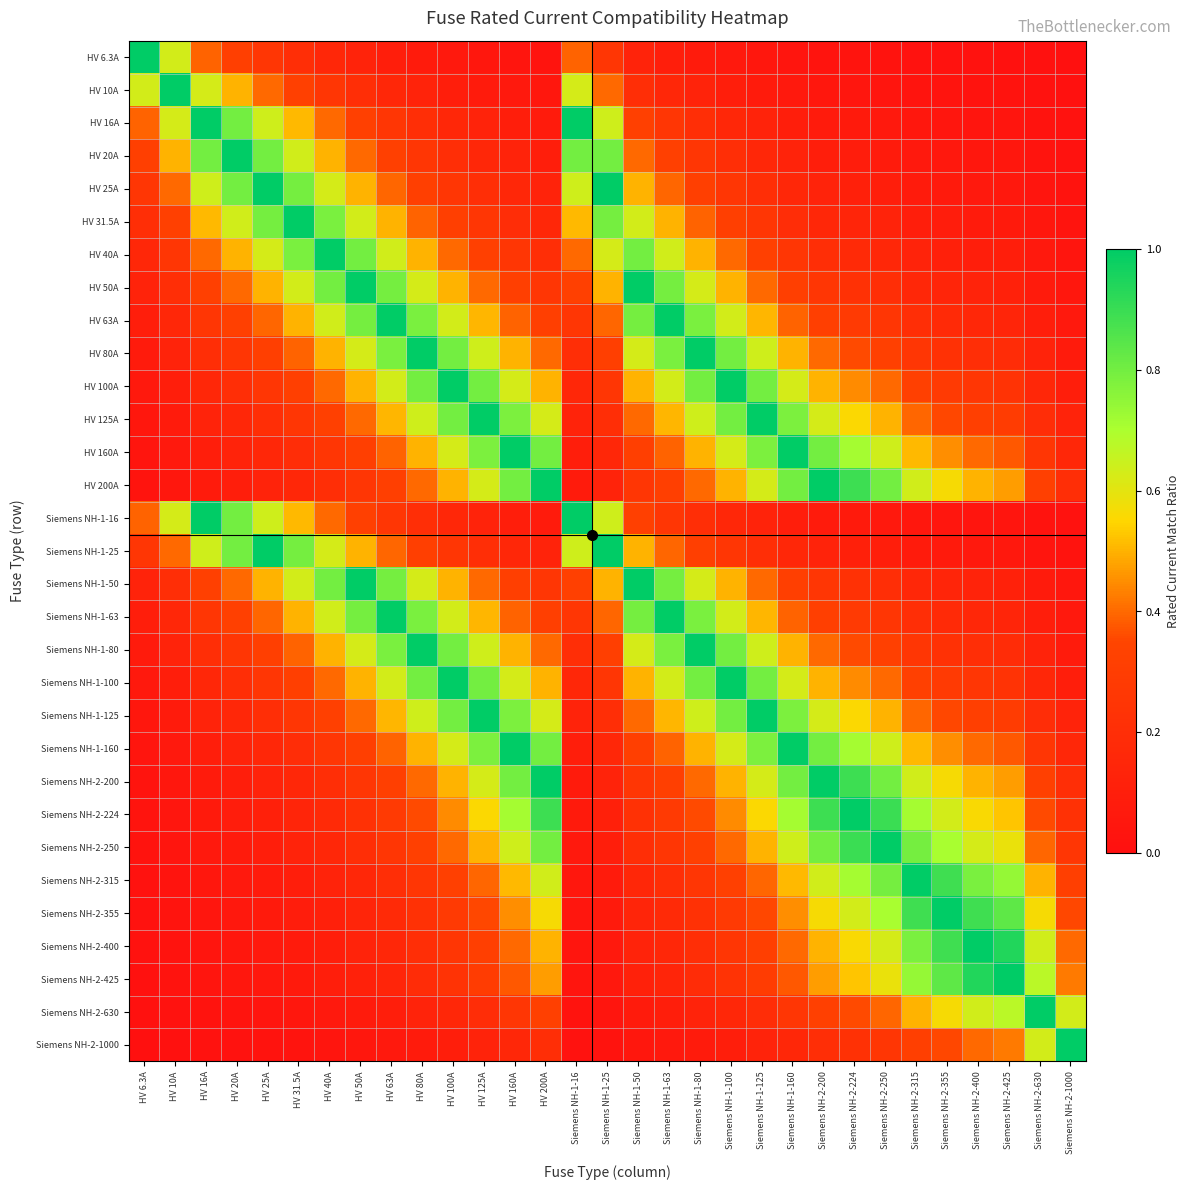

Reading left to right, what are all the values shown in this chart?

HV 6.3A: HV 6.3A=1.0	HV 10A=0.6	HV 16A=0.4	HV 20A=0.3	HV 25A=0.3	HV 31.5A=0.2	HV 40A=0.2	HV 50A=0.1	HV 63A=0.1	HV 80A=0.1	HV 100A=0.1	HV 125A=0.1	HV 160A=0.0	HV 200A=0.0	Siemens NH-1-16=0.4	Siemens NH-1-25=0.3	Siemens NH-1-50=0.1	Siemens NH-1-63=0.1	Siemens NH-1-80=0.1	Siemens NH-1-100=0.1	Siemens NH-1-125=0.1	Siemens NH-1-160=0.0	Siemens NH-2-200=0.0	Siemens NH-2-224=0.0	Siemens NH-2-250=0.0	Siemens NH-2-315=0.0	Siemens NH-2-355=0.0	Siemens NH-2-400=0.0	Siemens NH-2-425=0.0	Siemens NH-2-630=0.0	Siemens NH-2-1000=0.0
HV 10A: HV 6.3A=0.6	HV 10A=1.0	HV 16A=0.6	HV 20A=0.5	HV 25A=0.4	HV 31.5A=0.3	HV 40A=0.2	HV 50A=0.2	HV 63A=0.2	HV 80A=0.1	HV 100A=0.1	HV 125A=0.1	HV 160A=0.1	HV 200A=0.1	Siemens NH-1-16=0.6	Siemens NH-1-25=0.4	Siemens NH-1-50=0.2	Siemens NH-1-63=0.2	Siemens NH-1-80=0.1	Siemens NH-1-100=0.1	Siemens NH-1-125=0.1	Siemens NH-1-160=0.1	Siemens NH-2-200=0.1	Siemens NH-2-224=0.0	Siemens NH-2-250=0.0	Siemens NH-2-315=0.0	Siemens NH-2-355=0.0	Siemens NH-2-400=0.0	Siemens NH-2-425=0.0	Siemens NH-2-630=0.0	Siemens NH-2-1000=0.0
HV 16A: HV 6.3A=0.4	HV 10A=0.6	HV 16A=1.0	HV 20A=0.8	HV 25A=0.6	HV 31.5A=0.5	HV 40A=0.4	HV 50A=0.3	HV 63A=0.3	HV 80A=0.2	HV 100A=0.2	HV 125A=0.1	HV 160A=0.1	HV 200A=0.1	Siemens NH-1-16=1.0	Siemens NH-1-25=0.6	Siemens NH-1-50=0.3	Siemens NH-1-63=0.3	Siemens NH-1-80=0.2	Siemens NH-1-100=0.2	Siemens NH-1-125=0.1	Siemens NH-1-160=0.1	Siemens NH-2-200=0.1	Siemens NH-2-224=0.1	Siemens NH-2-250=0.1	Siemens NH-2-315=0.1	Siemens NH-2-355=0.0	Siemens NH-2-400=0.0	Siemens NH-2-425=0.0	Siemens NH-2-630=0.0	Siemens NH-2-1000=0.0
HV 20A: HV 6.3A=0.3	HV 10A=0.5	HV 16A=0.8	HV 20A=1.0	HV 25A=0.8	HV 31.5A=0.6	HV 40A=0.5	HV 50A=0.4	HV 63A=0.3	HV 80A=0.2	HV 100A=0.2	HV 125A=0.2	HV 160A=0.1	HV 200A=0.1	Siemens NH-1-16=0.8	Siemens NH-1-25=0.8	Siemens NH-1-50=0.4	Siemens NH-1-63=0.3	Siemens NH-1-80=0.2	Siemens NH-1-100=0.2	Siemens NH-1-125=0.2	Siemens NH-1-160=0.1	Siemens NH-2-200=0.1	Siemens NH-2-224=0.1	Siemens NH-2-250=0.1	Siemens NH-2-315=0.1	Siemens NH-2-355=0.1	Siemens NH-2-400=0.1	Siemens NH-2-425=0.0	Siemens NH-2-630=0.0	Siemens NH-2-1000=0.0
HV 25A: HV 6.3A=0.3	HV 10A=0.4	HV 16A=0.6	HV 20A=0.8	HV 25A=1.0	HV 31.5A=0.8	HV 40A=0.6	HV 50A=0.5	HV 63A=0.4	HV 80A=0.3	HV 100A=0.2	HV 125A=0.2	HV 160A=0.2	HV 200A=0.1	Siemens NH-1-16=0.6	Siemens NH-1-25=1.0	Siemens NH-1-50=0.5	Siemens NH-1-63=0.4	Siemens NH-1-80=0.3	Siemens NH-1-100=0.2	Siemens NH-1-125=0.2	Siemens NH-1-160=0.2	Siemens NH-2-200=0.1	Siemens NH-2-224=0.1	Siemens NH-2-250=0.1	Siemens NH-2-315=0.1	Siemens NH-2-355=0.1	Siemens NH-2-400=0.1	Siemens NH-2-425=0.1	Siemens NH-2-630=0.0	Siemens NH-2-1000=0.0
HV 31.5A: HV 6.3A=0.2	HV 10A=0.3	HV 16A=0.5	HV 20A=0.6	HV 25A=0.8	HV 31.5A=1.0	HV 40A=0.8	HV 50A=0.6	HV 63A=0.5	HV 80A=0.4	HV 100A=0.3	HV 125A=0.3	HV 160A=0.2	HV 200A=0.2	Siemens NH-1-16=0.5	Siemens NH-1-25=0.8	Siemens NH-1-50=0.6	Siemens NH-1-63=0.5	Siemens NH-1-80=0.4	Siemens NH-1-100=0.3	Siemens NH-1-125=0.3	Siemens NH-1-160=0.2	Siemens NH-2-200=0.2	Siemens NH-2-224=0.1	Siemens NH-2-250=0.1	Siemens NH-2-315=0.1	Siemens NH-2-355=0.1	Siemens NH-2-400=0.1	Siemens NH-2-425=0.1	Siemens NH-2-630=0.1	Siemens NH-2-1000=0.0
HV 40A: HV 6.3A=0.2	HV 10A=0.2	HV 16A=0.4	HV 20A=0.5	HV 25A=0.6	HV 31.5A=0.8	HV 40A=1.0	HV 50A=0.8	HV 63A=0.6	HV 80A=0.5	HV 100A=0.4	HV 125A=0.3	HV 160A=0.2	HV 200A=0.2	Siemens NH-1-16=0.4	Siemens NH-1-25=0.6	Siemens NH-1-50=0.8	Siemens NH-1-63=0.6	Siemens NH-1-80=0.5	Siemens NH-1-100=0.4	Siemens NH-1-125=0.3	Siemens NH-1-160=0.2	Siemens NH-2-200=0.2	Siemens NH-2-224=0.2	Siemens NH-2-250=0.2	Siemens NH-2-315=0.1	Siemens NH-2-355=0.1	Siemens NH-2-400=0.1	Siemens NH-2-425=0.1	Siemens NH-2-630=0.1	Siemens NH-2-1000=0.0
HV 50A: HV 6.3A=0.1	HV 10A=0.2	HV 16A=0.3	HV 20A=0.4	HV 25A=0.5	HV 31.5A=0.6	HV 40A=0.8	HV 50A=1.0	HV 63A=0.8	HV 80A=0.6	HV 100A=0.5	HV 125A=0.4	HV 160A=0.3	HV 200A=0.2	Siemens NH-1-16=0.3	Siemens NH-1-25=0.5	Siemens NH-1-50=1.0	Siemens NH-1-63=0.8	Siemens NH-1-80=0.6	Siemens NH-1-100=0.5	Siemens NH-1-125=0.4	Siemens NH-1-160=0.3	Siemens NH-2-200=0.2	Siemens NH-2-224=0.2	Siemens NH-2-250=0.2	Siemens NH-2-315=0.2	Siemens NH-2-355=0.1	Siemens NH-2-400=0.1	Siemens NH-2-425=0.1	Siemens NH-2-630=0.1	Siemens NH-2-1000=0.1
HV 63A: HV 6.3A=0.1	HV 10A=0.2	HV 16A=0.3	HV 20A=0.3	HV 25A=0.4	HV 31.5A=0.5	HV 40A=0.6	HV 50A=0.8	HV 63A=1.0	HV 80A=0.8	HV 100A=0.6	HV 125A=0.5	HV 160A=0.4	HV 200A=0.3	Siemens NH-1-16=0.3	Siemens NH-1-25=0.4	Siemens NH-1-50=0.8	Siemens NH-1-63=1.0	Siemens NH-1-80=0.8	Siemens NH-1-100=0.6	Siemens NH-1-125=0.5	Siemens NH-1-160=0.4	Siemens NH-2-200=0.3	Siemens NH-2-224=0.3	Siemens NH-2-250=0.3	Siemens NH-2-315=0.2	Siemens NH-2-355=0.2	Siemens NH-2-400=0.2	Siemens NH-2-425=0.1	Siemens NH-2-630=0.1	Siemens NH-2-1000=0.1
HV 80A: HV 6.3A=0.1	HV 10A=0.1	HV 16A=0.2	HV 20A=0.2	HV 25A=0.3	HV 31.5A=0.4	HV 40A=0.5	HV 50A=0.6	HV 63A=0.8	HV 80A=1.0	HV 100A=0.8	HV 125A=0.6	HV 160A=0.5	HV 200A=0.4	Siemens NH-1-16=0.2	Siemens NH-1-25=0.3	Siemens NH-1-50=0.6	Siemens NH-1-63=0.8	Siemens NH-1-80=1.0	Siemens NH-1-100=0.8	Siemens NH-1-125=0.6	Siemens NH-1-160=0.5	Siemens NH-2-200=0.4	Siemens NH-2-224=0.4	Siemens NH-2-250=0.3	Siemens NH-2-315=0.3	Siemens NH-2-355=0.2	Siemens NH-2-400=0.2	Siemens NH-2-425=0.2	Siemens NH-2-630=0.1	Siemens NH-2-1000=0.1
HV 100A: HV 6.3A=0.1	HV 10A=0.1	HV 16A=0.2	HV 20A=0.2	HV 25A=0.2	HV 31.5A=0.3	HV 40A=0.4	HV 50A=0.5	HV 63A=0.6	HV 80A=0.8	HV 100A=1.0	HV 125A=0.8	HV 160A=0.6	HV 200A=0.5	Siemens NH-1-16=0.2	Siemens NH-1-25=0.2	Siemens NH-1-50=0.5	Siemens NH-1-63=0.6	Siemens NH-1-80=0.8	Siemens NH-1-100=1.0	Siemens NH-1-125=0.8	Siemens NH-1-160=0.6	Siemens NH-2-200=0.5	Siemens NH-2-224=0.4	Siemens NH-2-250=0.4	Siemens NH-2-315=0.3	Siemens NH-2-355=0.3	Siemens NH-2-400=0.2	Siemens NH-2-425=0.2	Siemens NH-2-630=0.2	Siemens NH-2-1000=0.1
HV 125A: HV 6.3A=0.1	HV 10A=0.1	HV 16A=0.1	HV 20A=0.2	HV 25A=0.2	HV 31.5A=0.3	HV 40A=0.3	HV 50A=0.4	HV 63A=0.5	HV 80A=0.6	HV 100A=0.8	HV 125A=1.0	HV 160A=0.8	HV 200A=0.6	Siemens NH-1-16=0.1	Siemens NH-1-25=0.2	Siemens NH-1-50=0.4	Siemens NH-1-63=0.5	Siemens NH-1-80=0.6	Siemens NH-1-100=0.8	Siemens NH-1-125=1.0	Siemens NH-1-160=0.8	Siemens NH-2-200=0.6	Siemens NH-2-224=0.6	Siemens NH-2-250=0.5	Siemens NH-2-315=0.4	Siemens NH-2-355=0.4	Siemens NH-2-400=0.3	Siemens NH-2-425=0.3	Siemens NH-2-630=0.2	Siemens NH-2-1000=0.1
HV 160A: HV 6.3A=0.0	HV 10A=0.1	HV 16A=0.1	HV 20A=0.1	HV 25A=0.2	HV 31.5A=0.2	HV 40A=0.2	HV 50A=0.3	HV 63A=0.4	HV 80A=0.5	HV 100A=0.6	HV 125A=0.8	HV 160A=1.0	HV 200A=0.8	Siemens NH-1-16=0.1	Siemens NH-1-25=0.2	Siemens NH-1-50=0.3	Siemens NH-1-63=0.4	Siemens NH-1-80=0.5	Siemens NH-1-100=0.6	Siemens NH-1-125=0.8	Siemens NH-1-160=1.0	Siemens NH-2-200=0.8	Siemens NH-2-224=0.7	Siemens NH-2-250=0.6	Siemens NH-2-315=0.5	Siemens NH-2-355=0.5	Siemens NH-2-400=0.4	Siemens NH-2-425=0.4	Siemens NH-2-630=0.3	Siemens NH-2-1000=0.2
HV 200A: HV 6.3A=0.0	HV 10A=0.1	HV 16A=0.1	HV 20A=0.1	HV 25A=0.1	HV 31.5A=0.2	HV 40A=0.2	HV 50A=0.2	HV 63A=0.3	HV 80A=0.4	HV 100A=0.5	HV 125A=0.6	HV 160A=0.8	HV 200A=1.0	Siemens NH-1-16=0.1	Siemens NH-1-25=0.1	Siemens NH-1-50=0.2	Siemens NH-1-63=0.3	Siemens NH-1-80=0.4	Siemens NH-1-100=0.5	Siemens NH-1-125=0.6	Siemens NH-1-160=0.8	Siemens NH-2-200=1.0	Siemens NH-2-224=0.9	Siemens NH-2-250=0.8	Siemens NH-2-315=0.6	Siemens NH-2-355=0.6	Siemens NH-2-400=0.5	Siemens NH-2-425=0.5	Siemens NH-2-630=0.3	Siemens NH-2-1000=0.2
Siemens NH-1-16: HV 6.3A=0.4	HV 10A=0.6	HV 16A=1.0	HV 20A=0.8	HV 25A=0.6	HV 31.5A=0.5	HV 40A=0.4	HV 50A=0.3	HV 63A=0.3	HV 80A=0.2	HV 100A=0.2	HV 125A=0.1	HV 160A=0.1	HV 200A=0.1	Siemens NH-1-16=1.0	Siemens NH-1-25=0.6	Siemens NH-1-50=0.3	Siemens NH-1-63=0.3	Siemens NH-1-80=0.2	Siemens NH-1-100=0.2	Siemens NH-1-125=0.1	Siemens NH-1-160=0.1	Siemens NH-2-200=0.1	Siemens NH-2-224=0.1	Siemens NH-2-250=0.1	Siemens NH-2-315=0.1	Siemens NH-2-355=0.0	Siemens NH-2-400=0.0	Siemens NH-2-425=0.0	Siemens NH-2-630=0.0	Siemens NH-2-1000=0.0
Siemens NH-1-25: HV 6.3A=0.3	HV 10A=0.4	HV 16A=0.6	HV 20A=0.8	HV 25A=1.0	HV 31.5A=0.8	HV 40A=0.6	HV 50A=0.5	HV 63A=0.4	HV 80A=0.3	HV 100A=0.2	HV 125A=0.2	HV 160A=0.2	HV 200A=0.1	Siemens NH-1-16=0.6	Siemens NH-1-25=1.0	Siemens NH-1-50=0.5	Siemens NH-1-63=0.4	Siemens NH-1-80=0.3	Siemens NH-1-100=0.2	Siemens NH-1-125=0.2	Siemens NH-1-160=0.2	Siemens NH-2-200=0.1	Siemens NH-2-224=0.1	Siemens NH-2-250=0.1	Siemens NH-2-315=0.1	Siemens NH-2-355=0.1	Siemens NH-2-400=0.1	Siemens NH-2-425=0.1	Siemens NH-2-630=0.0	Siemens NH-2-1000=0.0
Siemens NH-1-50: HV 6.3A=0.1	HV 10A=0.2	HV 16A=0.3	HV 20A=0.4	HV 25A=0.5	HV 31.5A=0.6	HV 40A=0.8	HV 50A=1.0	HV 63A=0.8	HV 80A=0.6	HV 100A=0.5	HV 125A=0.4	HV 160A=0.3	HV 200A=0.2	Siemens NH-1-16=0.3	Siemens NH-1-25=0.5	Siemens NH-1-50=1.0	Siemens NH-1-63=0.8	Siemens NH-1-80=0.6	Siemens NH-1-100=0.5	Siemens NH-1-125=0.4	Siemens NH-1-160=0.3	Siemens NH-2-200=0.2	Siemens NH-2-224=0.2	Siemens NH-2-250=0.2	Siemens NH-2-315=0.2	Siemens NH-2-355=0.1	Siemens NH-2-400=0.1	Siemens NH-2-425=0.1	Siemens NH-2-630=0.1	Siemens NH-2-1000=0.1
Siemens NH-1-63: HV 6.3A=0.1	HV 10A=0.2	HV 16A=0.3	HV 20A=0.3	HV 25A=0.4	HV 31.5A=0.5	HV 40A=0.6	HV 50A=0.8	HV 63A=1.0	HV 80A=0.8	HV 100A=0.6	HV 125A=0.5	HV 160A=0.4	HV 200A=0.3	Siemens NH-1-16=0.3	Siemens NH-1-25=0.4	Siemens NH-1-50=0.8	Siemens NH-1-63=1.0	Siemens NH-1-80=0.8	Siemens NH-1-100=0.6	Siemens NH-1-125=0.5	Siemens NH-1-160=0.4	Siemens NH-2-200=0.3	Siemens NH-2-224=0.3	Siemens NH-2-250=0.3	Siemens NH-2-315=0.2	Siemens NH-2-355=0.2	Siemens NH-2-400=0.2	Siemens NH-2-425=0.1	Siemens NH-2-630=0.1	Siemens NH-2-1000=0.1
Siemens NH-1-80: HV 6.3A=0.1	HV 10A=0.1	HV 16A=0.2	HV 20A=0.2	HV 25A=0.3	HV 31.5A=0.4	HV 40A=0.5	HV 50A=0.6	HV 63A=0.8	HV 80A=1.0	HV 100A=0.8	HV 125A=0.6	HV 160A=0.5	HV 200A=0.4	Siemens NH-1-16=0.2	Siemens NH-1-25=0.3	Siemens NH-1-50=0.6	Siemens NH-1-63=0.8	Siemens NH-1-80=1.0	Siemens NH-1-100=0.8	Siemens NH-1-125=0.6	Siemens NH-1-160=0.5	Siemens NH-2-200=0.4	Siemens NH-2-224=0.4	Siemens NH-2-250=0.3	Siemens NH-2-315=0.3	Siemens NH-2-355=0.2	Siemens NH-2-400=0.2	Siemens NH-2-425=0.2	Siemens NH-2-630=0.1	Siemens NH-2-1000=0.1
Siemens NH-1-100: HV 6.3A=0.1	HV 10A=0.1	HV 16A=0.2	HV 20A=0.2	HV 25A=0.2	HV 31.5A=0.3	HV 40A=0.4	HV 50A=0.5	HV 63A=0.6	HV 80A=0.8	HV 100A=1.0	HV 125A=0.8	HV 160A=0.6	HV 200A=0.5	Siemens NH-1-16=0.2	Siemens NH-1-25=0.2	Siemens NH-1-50=0.5	Siemens NH-1-63=0.6	Siemens NH-1-80=0.8	Siemens NH-1-100=1.0	Siemens NH-1-125=0.8	Siemens NH-1-160=0.6	Siemens NH-2-200=0.5	Siemens NH-2-224=0.4	Siemens NH-2-250=0.4	Siemens NH-2-315=0.3	Siemens NH-2-355=0.3	Siemens NH-2-400=0.2	Siemens NH-2-425=0.2	Siemens NH-2-630=0.2	Siemens NH-2-1000=0.1
Siemens NH-1-125: HV 6.3A=0.1	HV 10A=0.1	HV 16A=0.1	HV 20A=0.2	HV 25A=0.2	HV 31.5A=0.3	HV 40A=0.3	HV 50A=0.4	HV 63A=0.5	HV 80A=0.6	HV 100A=0.8	HV 125A=1.0	HV 160A=0.8	HV 200A=0.6	Siemens NH-1-16=0.1	Siemens NH-1-25=0.2	Siemens NH-1-50=0.4	Siemens NH-1-63=0.5	Siemens NH-1-80=0.6	Siemens NH-1-100=0.8	Siemens NH-1-125=1.0	Siemens NH-1-160=0.8	Siemens NH-2-200=0.6	Siemens NH-2-224=0.6	Siemens NH-2-250=0.5	Siemens NH-2-315=0.4	Siemens NH-2-355=0.4	Siemens NH-2-400=0.3	Siemens NH-2-425=0.3	Siemens NH-2-630=0.2	Siemens NH-2-1000=0.1
Siemens NH-1-160: HV 6.3A=0.0	HV 10A=0.1	HV 16A=0.1	HV 20A=0.1	HV 25A=0.2	HV 31.5A=0.2	HV 40A=0.2	HV 50A=0.3	HV 63A=0.4	HV 80A=0.5	HV 100A=0.6	HV 125A=0.8	HV 160A=1.0	HV 200A=0.8	Siemens NH-1-16=0.1	Siemens NH-1-25=0.2	Siemens NH-1-50=0.3	Siemens NH-1-63=0.4	Siemens NH-1-80=0.5	Siemens NH-1-100=0.6	Siemens NH-1-125=0.8	Siemens NH-1-160=1.0	Siemens NH-2-200=0.8	Siemens NH-2-224=0.7	Siemens NH-2-250=0.6	Siemens NH-2-315=0.5	Siemens NH-2-355=0.5	Siemens NH-2-400=0.4	Siemens NH-2-425=0.4	Siemens NH-2-630=0.3	Siemens NH-2-1000=0.2
Siemens NH-2-200: HV 6.3A=0.0	HV 10A=0.1	HV 16A=0.1	HV 20A=0.1	HV 25A=0.1	HV 31.5A=0.2	HV 40A=0.2	HV 50A=0.2	HV 63A=0.3	HV 80A=0.4	HV 100A=0.5	HV 125A=0.6	HV 160A=0.8	HV 200A=1.0	Siemens NH-1-16=0.1	Siemens NH-1-25=0.1	Siemens NH-1-50=0.2	Siemens NH-1-63=0.3	Siemens NH-1-80=0.4	Siemens NH-1-100=0.5	Siemens NH-1-125=0.6	Siemens NH-1-160=0.8	Siemens NH-2-200=1.0	Siemens NH-2-224=0.9	Siemens NH-2-250=0.8	Siemens NH-2-315=0.6	Siemens NH-2-355=0.6	Siemens NH-2-400=0.5	Siemens NH-2-425=0.5	Siemens NH-2-630=0.3	Siemens NH-2-1000=0.2
Siemens NH-2-224: HV 6.3A=0.0	HV 10A=0.0	HV 16A=0.1	HV 20A=0.1	HV 25A=0.1	HV 31.5A=0.1	HV 40A=0.2	HV 50A=0.2	HV 63A=0.3	HV 80A=0.4	HV 100A=0.4	HV 125A=0.6	HV 160A=0.7	HV 200A=0.9	Siemens NH-1-16=0.1	Siemens NH-1-25=0.1	Siemens NH-1-50=0.2	Siemens NH-1-63=0.3	Siemens NH-1-80=0.4	Siemens NH-1-100=0.4	Siemens NH-1-125=0.6	Siemens NH-1-160=0.7	Siemens NH-2-200=0.9	Siemens NH-2-224=1.0	Siemens NH-2-250=0.9	Siemens NH-2-315=0.7	Siemens NH-2-355=0.6	Siemens NH-2-400=0.6	Siemens NH-2-425=0.5	Siemens NH-2-630=0.4	Siemens NH-2-1000=0.2
Siemens NH-2-250: HV 6.3A=0.0	HV 10A=0.0	HV 16A=0.1	HV 20A=0.1	HV 25A=0.1	HV 31.5A=0.1	HV 40A=0.2	HV 50A=0.2	HV 63A=0.3	HV 80A=0.3	HV 100A=0.4	HV 125A=0.5	HV 160A=0.6	HV 200A=0.8	Siemens NH-1-16=0.1	Siemens NH-1-25=0.1	Siemens NH-1-50=0.2	Siemens NH-1-63=0.3	Siemens NH-1-80=0.3	Siemens NH-1-100=0.4	Siemens NH-1-125=0.5	Siemens NH-1-160=0.6	Siemens NH-2-200=0.8	Siemens NH-2-224=0.9	Siemens NH-2-250=1.0	Siemens NH-2-315=0.8	Siemens NH-2-355=0.7	Siemens NH-2-400=0.6	Siemens NH-2-425=0.6	Siemens NH-2-630=0.4	Siemens NH-2-1000=0.2
Siemens NH-2-315: HV 6.3A=0.0	HV 10A=0.0	HV 16A=0.1	HV 20A=0.1	HV 25A=0.1	HV 31.5A=0.1	HV 40A=0.1	HV 50A=0.2	HV 63A=0.2	HV 80A=0.3	HV 100A=0.3	HV 125A=0.4	HV 160A=0.5	HV 200A=0.6	Siemens NH-1-16=0.1	Siemens NH-1-25=0.1	Siemens NH-1-50=0.2	Siemens NH-1-63=0.2	Siemens NH-1-80=0.3	Siemens NH-1-100=0.3	Siemens NH-1-125=0.4	Siemens NH-1-160=0.5	Siemens NH-2-200=0.6	Siemens NH-2-224=0.7	Siemens NH-2-250=0.8	Siemens NH-2-315=1.0	Siemens NH-2-355=0.9	Siemens NH-2-400=0.8	Siemens NH-2-425=0.7	Siemens NH-2-630=0.5	Siemens NH-2-1000=0.3
Siemens NH-2-355: HV 6.3A=0.0	HV 10A=0.0	HV 16A=0.0	HV 20A=0.1	HV 25A=0.1	HV 31.5A=0.1	HV 40A=0.1	HV 50A=0.1	HV 63A=0.2	HV 80A=0.2	HV 100A=0.3	HV 125A=0.4	HV 160A=0.5	HV 200A=0.6	Siemens NH-1-16=0.0	Siemens NH-1-25=0.1	Siemens NH-1-50=0.1	Siemens NH-1-63=0.2	Siemens NH-1-80=0.2	Siemens NH-1-100=0.3	Siemens NH-1-125=0.4	Siemens NH-1-160=0.5	Siemens NH-2-200=0.6	Siemens NH-2-224=0.6	Siemens NH-2-250=0.7	Siemens NH-2-315=0.9	Siemens NH-2-355=1.0	Siemens NH-2-400=0.9	Siemens NH-2-425=0.8	Siemens NH-2-630=0.6	Siemens NH-2-1000=0.4
Siemens NH-2-400: HV 6.3A=0.0	HV 10A=0.0	HV 16A=0.0	HV 20A=0.1	HV 25A=0.1	HV 31.5A=0.1	HV 40A=0.1	HV 50A=0.1	HV 63A=0.2	HV 80A=0.2	HV 100A=0.2	HV 125A=0.3	HV 160A=0.4	HV 200A=0.5	Siemens NH-1-16=0.0	Siemens NH-1-25=0.1	Siemens NH-1-50=0.1	Siemens NH-1-63=0.2	Siemens NH-1-80=0.2	Siemens NH-1-100=0.2	Siemens NH-1-125=0.3	Siemens NH-1-160=0.4	Siemens NH-2-200=0.5	Siemens NH-2-224=0.6	Siemens NH-2-250=0.6	Siemens NH-2-315=0.8	Siemens NH-2-355=0.9	Siemens NH-2-400=1.0	Siemens NH-2-425=0.9	Siemens NH-2-630=0.6	Siemens NH-2-1000=0.4
Siemens NH-2-425: HV 6.3A=0.0	HV 10A=0.0	HV 16A=0.0	HV 20A=0.0	HV 25A=0.1	HV 31.5A=0.1	HV 40A=0.1	HV 50A=0.1	HV 63A=0.1	HV 80A=0.2	HV 100A=0.2	HV 125A=0.3	HV 160A=0.4	HV 200A=0.5	Siemens NH-1-16=0.0	Siemens NH-1-25=0.1	Siemens NH-1-50=0.1	Siemens NH-1-63=0.1	Siemens NH-1-80=0.2	Siemens NH-1-100=0.2	Siemens NH-1-125=0.3	Siemens NH-1-160=0.4	Siemens NH-2-200=0.5	Siemens NH-2-224=0.5	Siemens NH-2-250=0.6	Siemens NH-2-315=0.7	Siemens NH-2-355=0.8	Siemens NH-2-400=0.9	Siemens NH-2-425=1.0	Siemens NH-2-630=0.7	Siemens NH-2-1000=0.4
Siemens NH-2-630: HV 6.3A=0.0	HV 10A=0.0	HV 16A=0.0	HV 20A=0.0	HV 25A=0.0	HV 31.5A=0.1	HV 40A=0.1	HV 50A=0.1	HV 63A=0.1	HV 80A=0.1	HV 100A=0.2	HV 125A=0.2	HV 160A=0.3	HV 200A=0.3	Siemens NH-1-16=0.0	Siemens NH-1-25=0.0	Siemens NH-1-50=0.1	Siemens NH-1-63=0.1	Siemens NH-1-80=0.1	Siemens NH-1-100=0.2	Siemens NH-1-125=0.2	Siemens NH-1-160=0.3	Siemens NH-2-200=0.3	Siemens NH-2-224=0.4	Siemens NH-2-250=0.4	Siemens NH-2-315=0.5	Siemens NH-2-355=0.6	Siemens NH-2-400=0.6	Siemens NH-2-425=0.7	Siemens NH-2-630=1.0	Siemens NH-2-1000=0.6
Siemens NH-2-1000: HV 6.3A=0.0	HV 10A=0.0	HV 16A=0.0	HV 20A=0.0	HV 25A=0.0	HV 31.5A=0.0	HV 40A=0.0	HV 50A=0.1	HV 63A=0.1	HV 80A=0.1	HV 100A=0.1	HV 125A=0.1	HV 160A=0.2	HV 200A=0.2	Siemens NH-1-16=0.0	Siemens NH-1-25=0.0	Siemens NH-1-50=0.1	Siemens NH-1-63=0.1	Siemens NH-1-80=0.1	Siemens NH-1-100=0.1	Siemens NH-1-125=0.1	Siemens NH-1-160=0.2	Siemens NH-2-200=0.2	Siemens NH-2-224=0.2	Siemens NH-2-250=0.2	Siemens NH-2-315=0.3	Siemens NH-2-355=0.4	Siemens NH-2-400=0.4	Siemens NH-2-425=0.4	Siemens NH-2-630=0.6	Siemens NH-2-1000=1.0